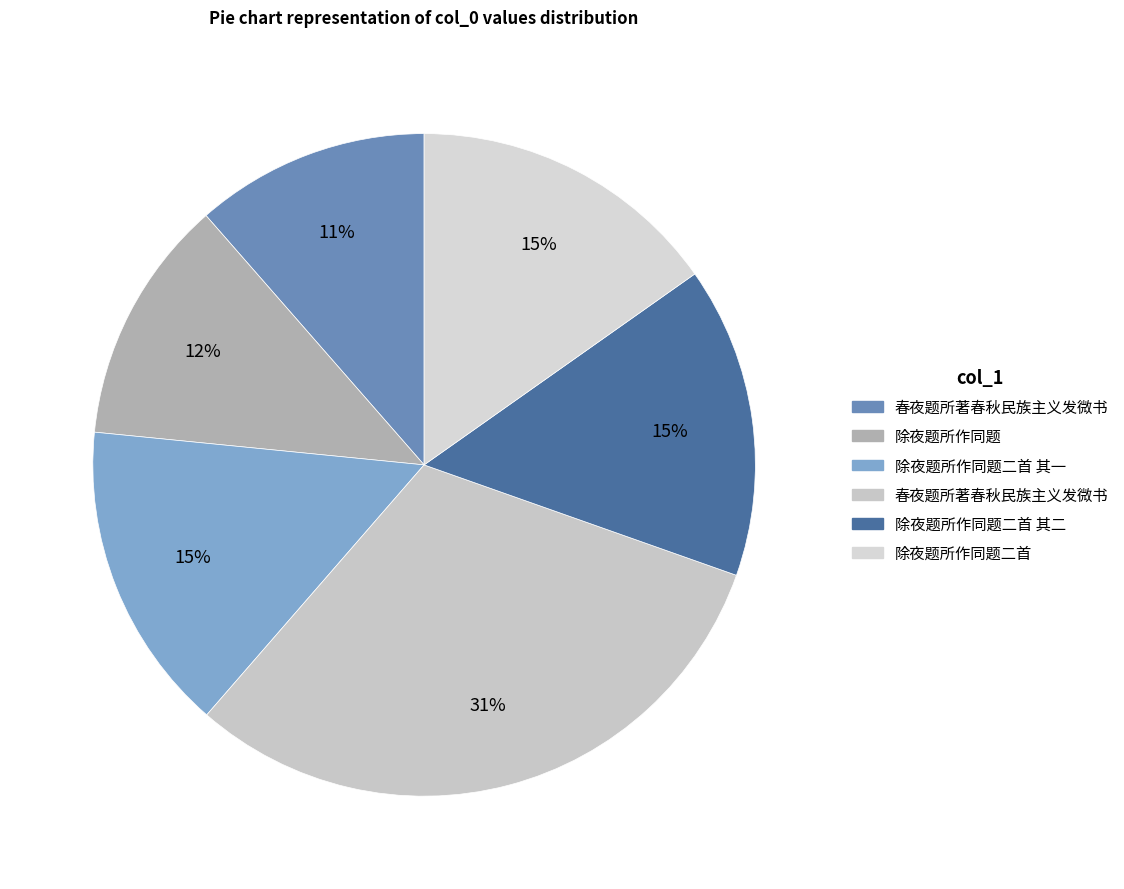

How many segments does this pie chart have?

6